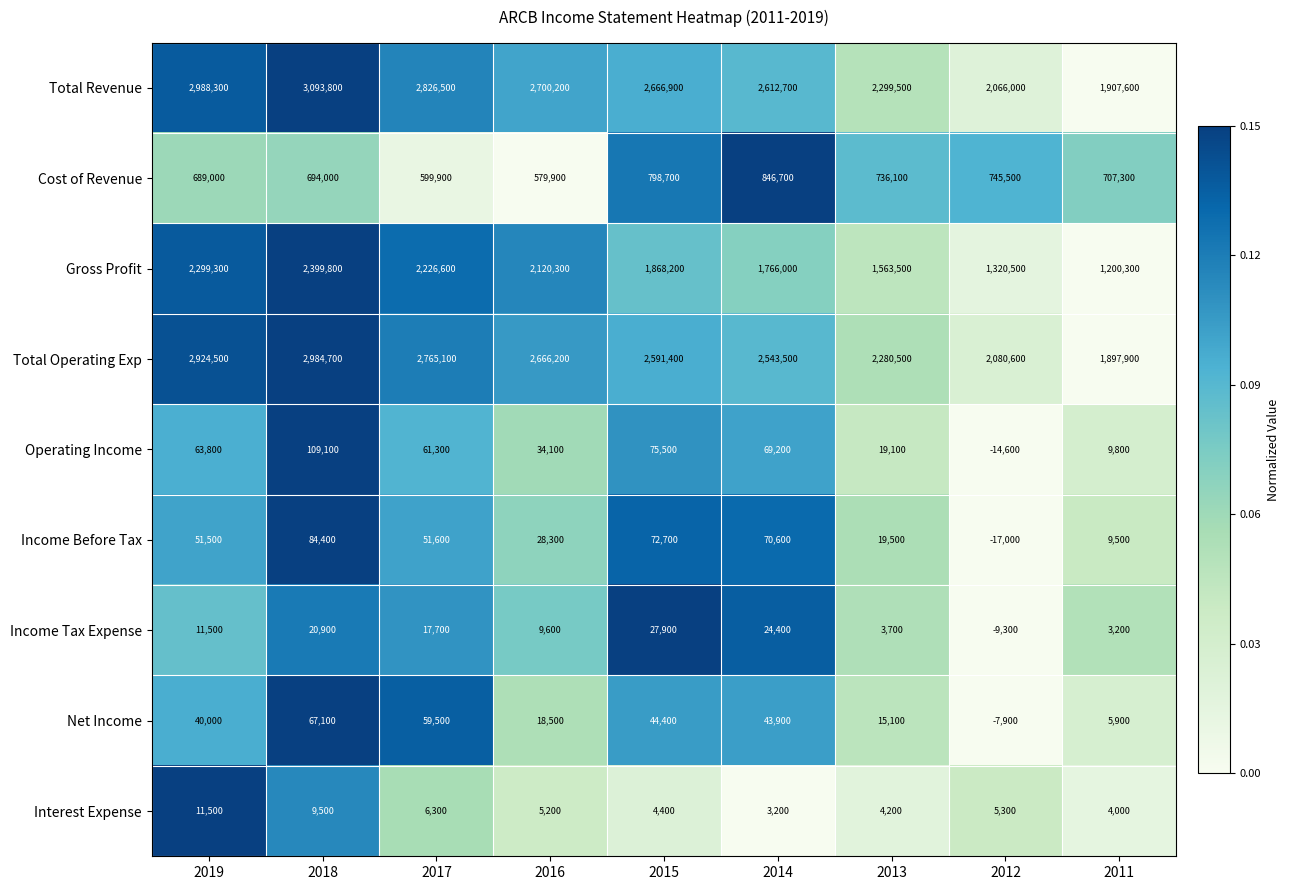

True or false: Cost of Revenue has a value of 1313576 at 2013.

False